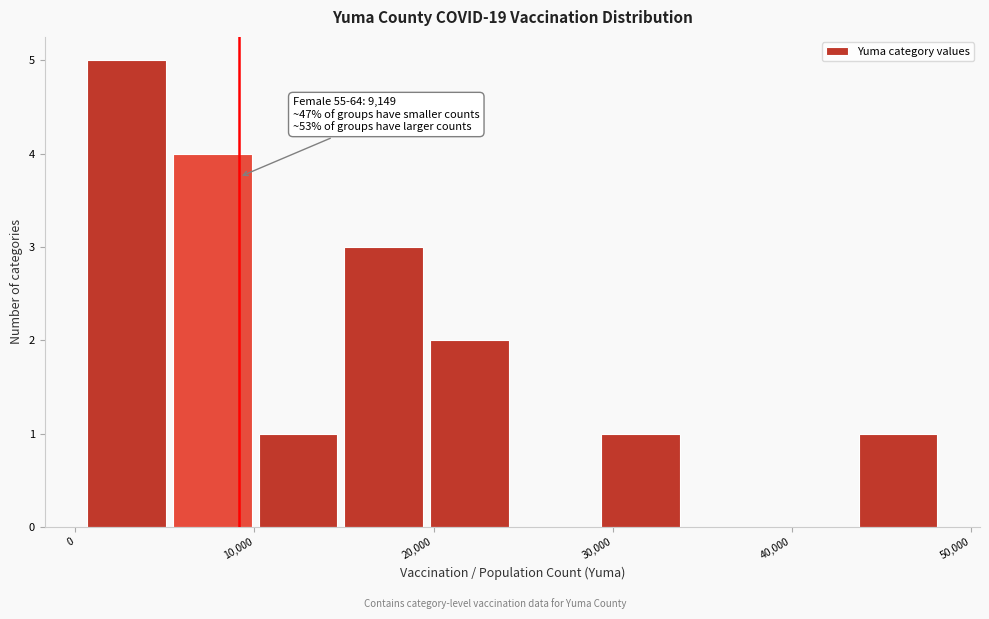

Over which range of the x-axis is the bar tallest?

1000 to 5000